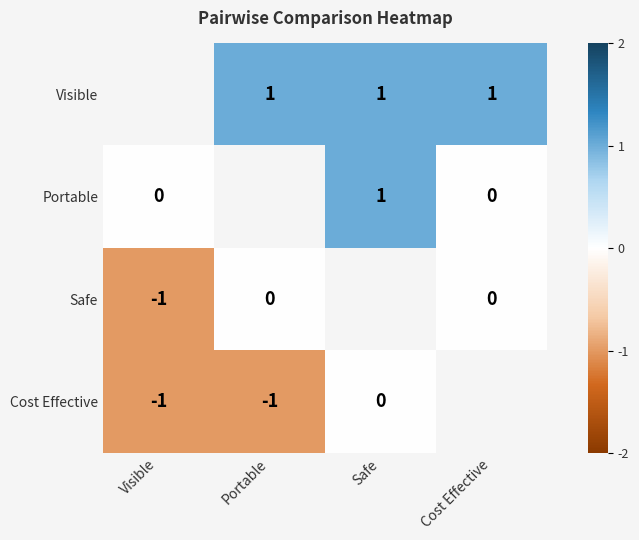

How many categories are shown in the chart?

4